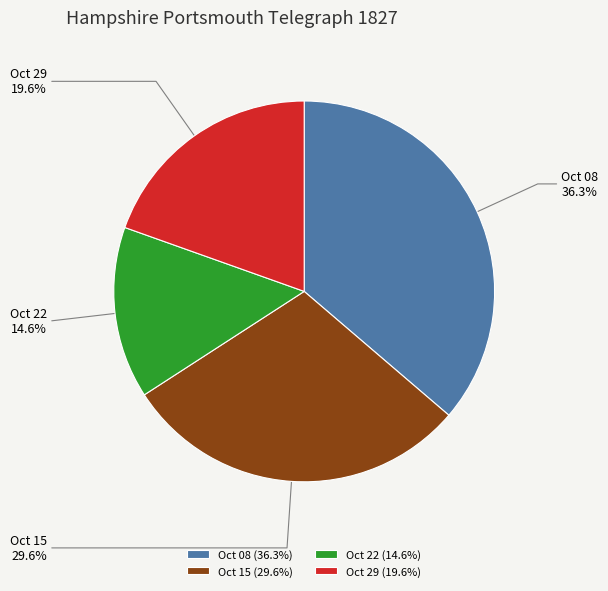

Which has a higher value, Oct 15 (29.6%) or Oct 08 (36.3%)?

Oct 08 (36.3%)